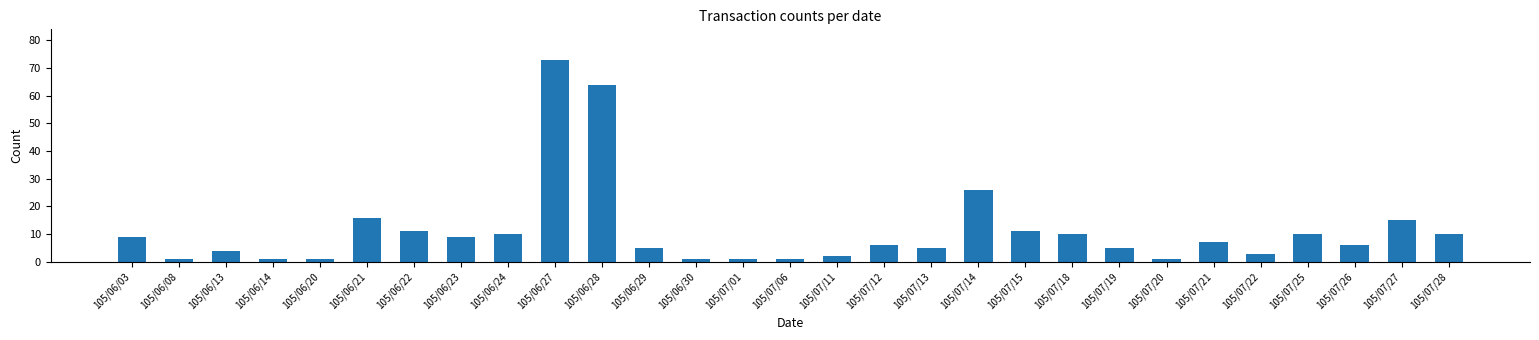

Reading left to right, what are all the values shown in this chart?

105/06/03=9	105/06/08=1	105/06/13=4	105/06/14=1	105/06/20=1	105/06/21=16	105/06/22=11	105/06/23=9	105/06/24=10	105/06/27=73	105/06/28=64	105/06/29=5	105/06/30=1	105/07/01=1	105/07/06=1	105/07/11=2	105/07/12=6	105/07/13=5	105/07/14=26	105/07/15=11	105/07/18=10	105/07/19=5	105/07/20=1	105/07/21=7	105/07/22=3	105/07/25=10	105/07/26=6	105/07/27=15	105/07/28=10